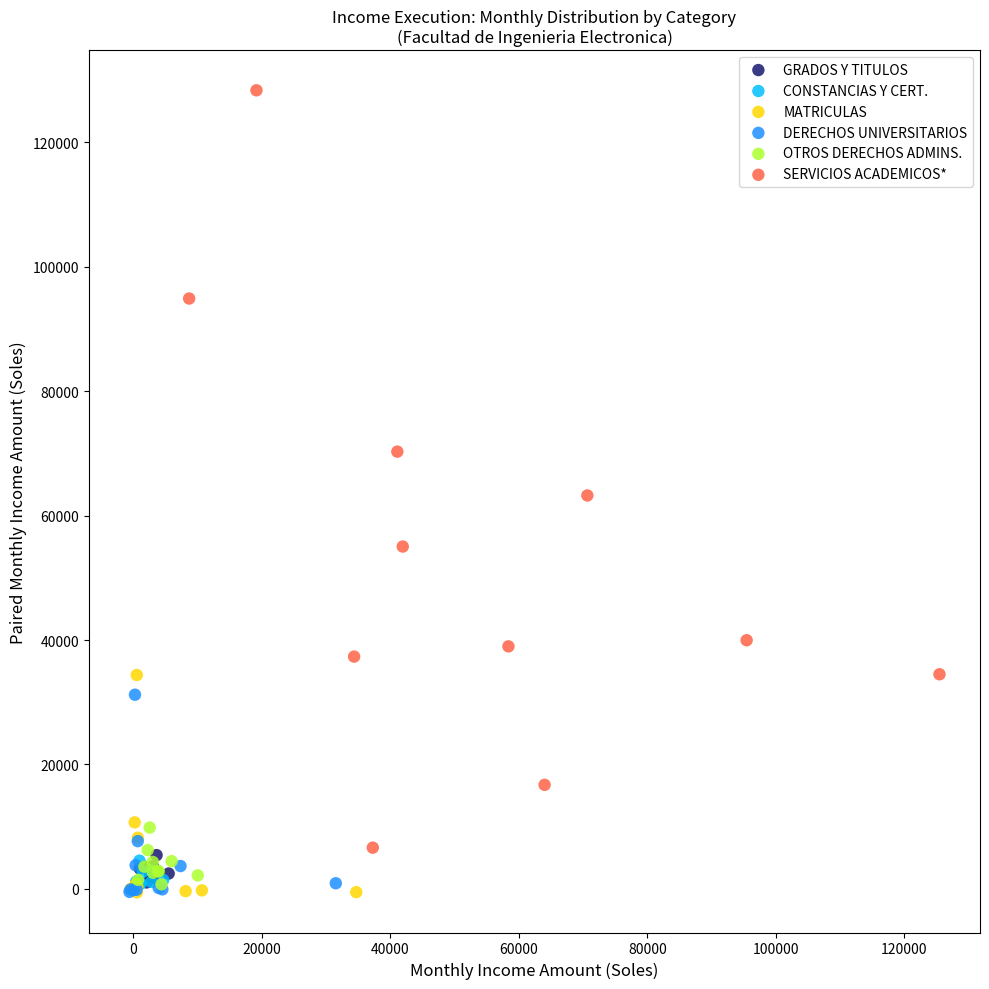

Which series reaches the maximum Y coordinate?

SERVICIOS ACADEMICOS*